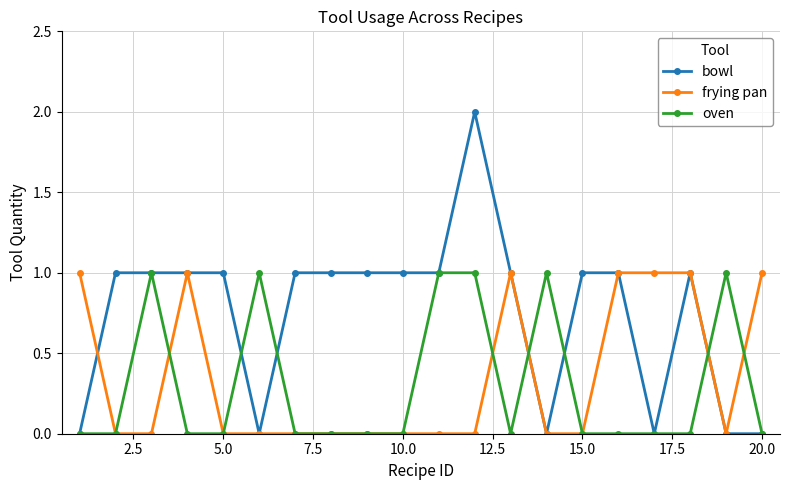

Which series has the largest total across all categories?

bowl